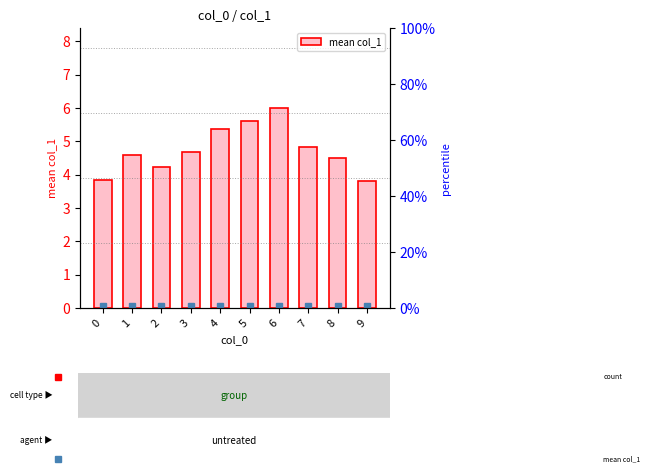

List the labels in order of value, largest first.

6, 5, 4, 7, 3, 1, 8, 2, 0, 9